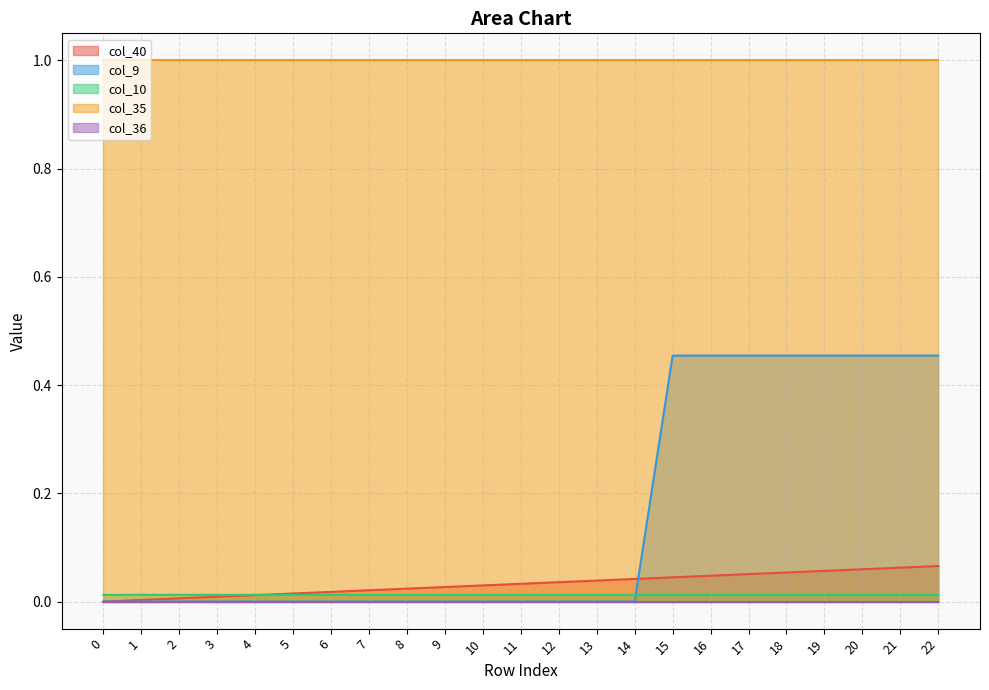

True or false: col_40 and col_35 intersect in this chart.

False